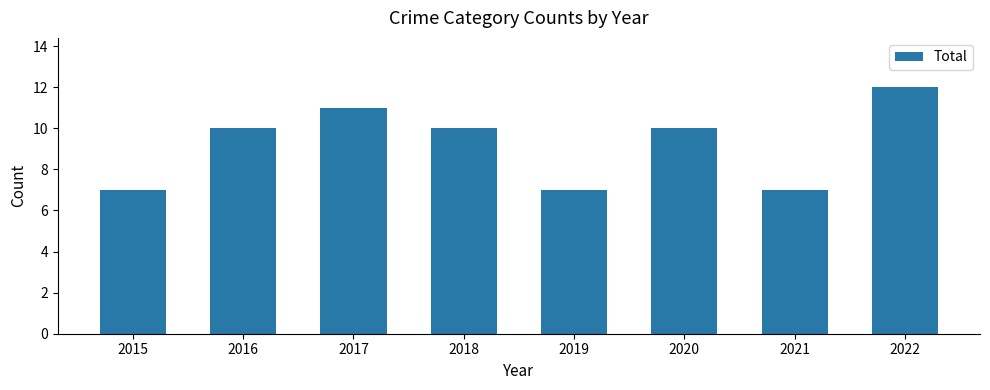

Reading left to right, list all the values displayed in this chart.

7	10	11	10	7	10	7	12